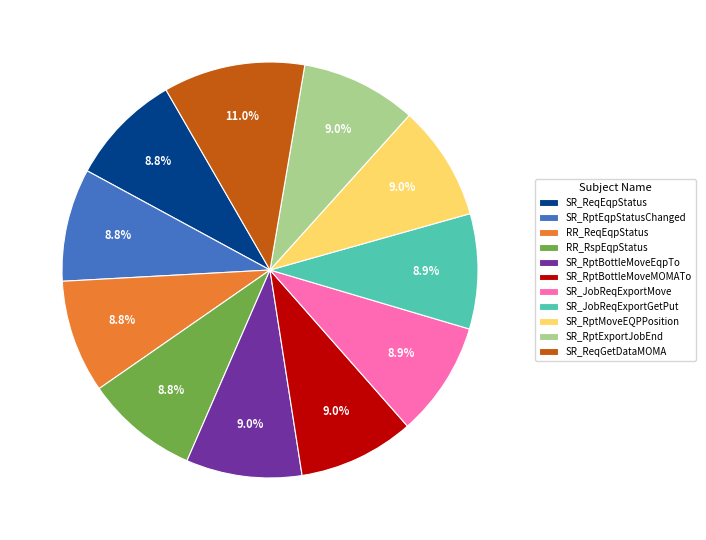

Is SR_ReqEqpStatus the majority of the pie?

No